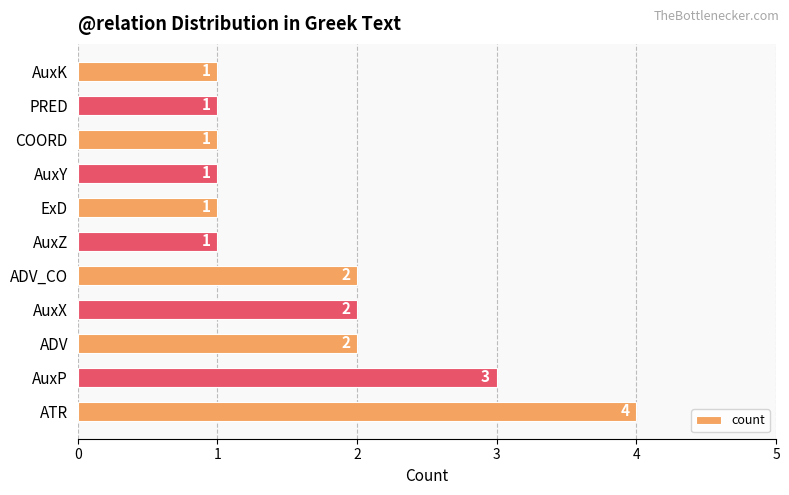

Reading top to bottom, what are all the values shown in this chart?

AuxK=1	PRED=1	COORD=1	AuxY=1	ExD=1	AuxZ=1	ADV_CO=2	AuxX=2	ADV=2	AuxP=3	ATR=4